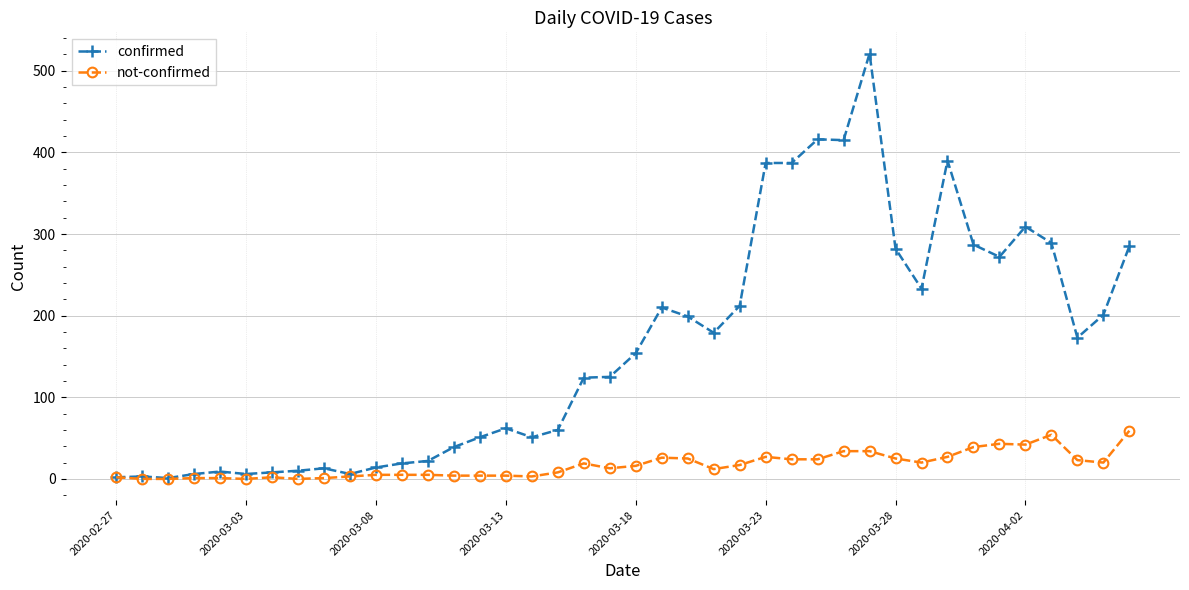

List the series in order of their peak value, highest first.

confirmed, not-confirmed